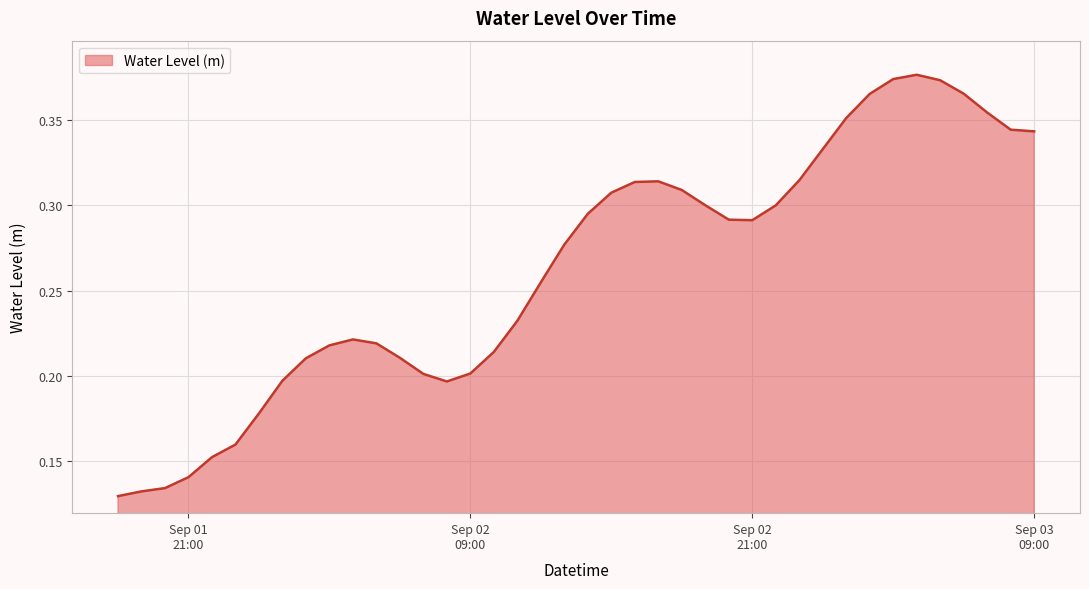

What is the greatest value displayed?

0.4